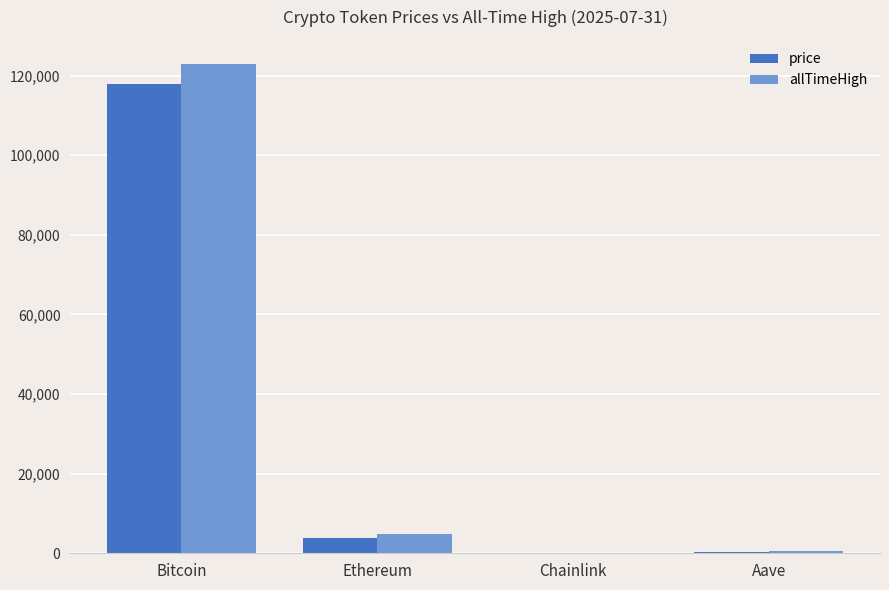

What is the maximum value for allTimeHigh?

122838.0